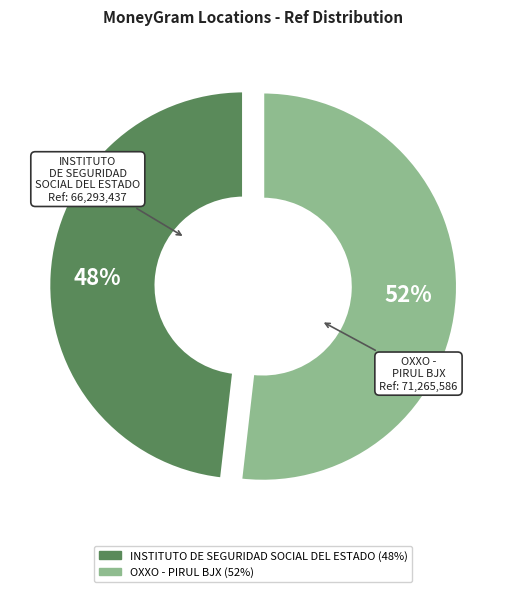

Combined, do OXXO - PIRUL BJX and INSTITUTO DE SEGURIDAD SOCIAL DEL ESTADO account for over 50%?

Yes